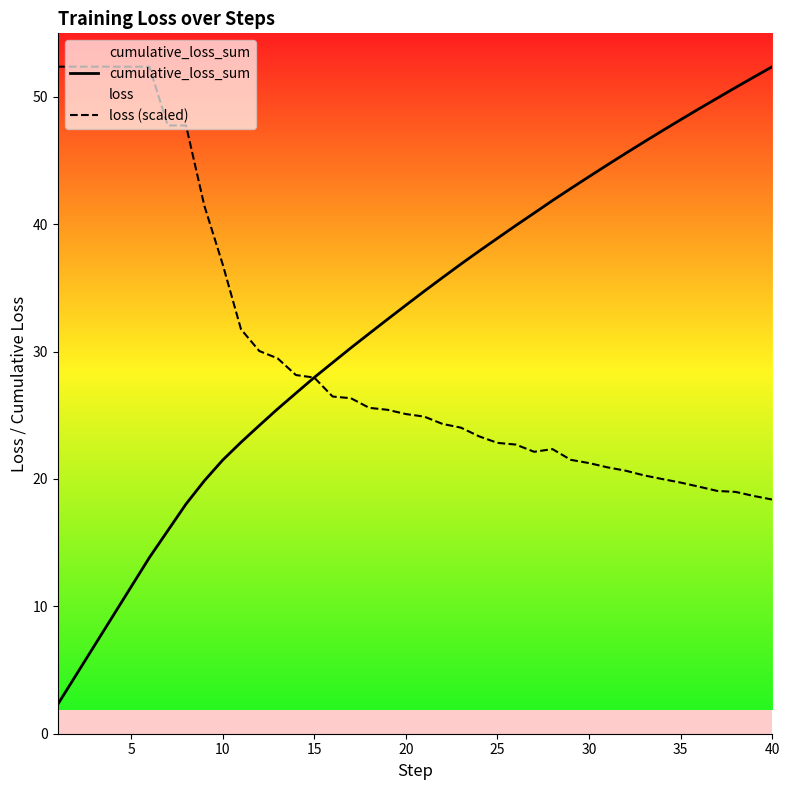

What is the minimum value shown in the chart?

2.3